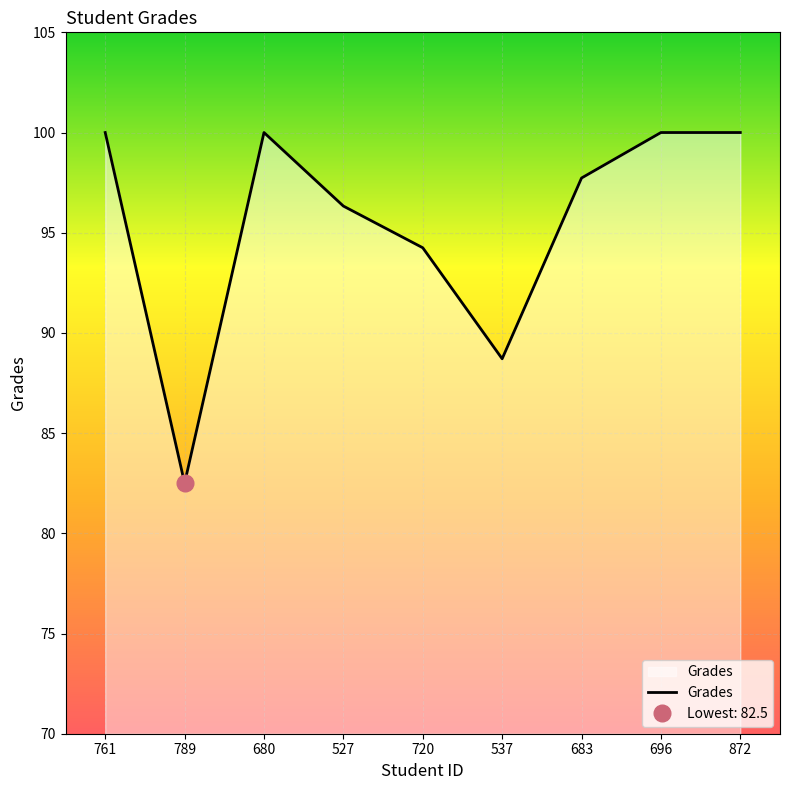

Does the chart display data point markers on the line(s)?

No